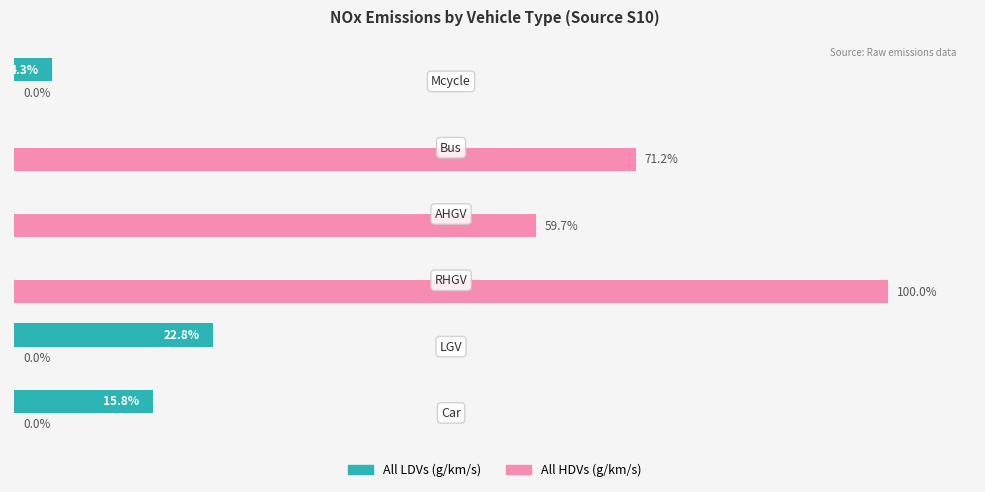

Which series has the largest total across all categories?

All HDVs (g/km/s)